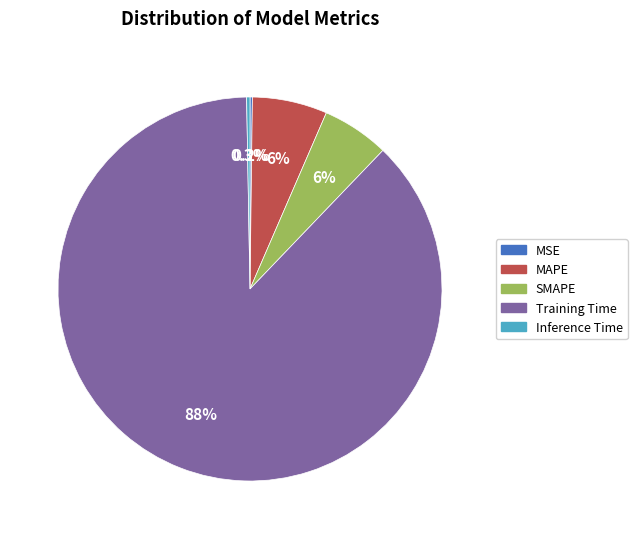

What is the majority slice?

Training Time